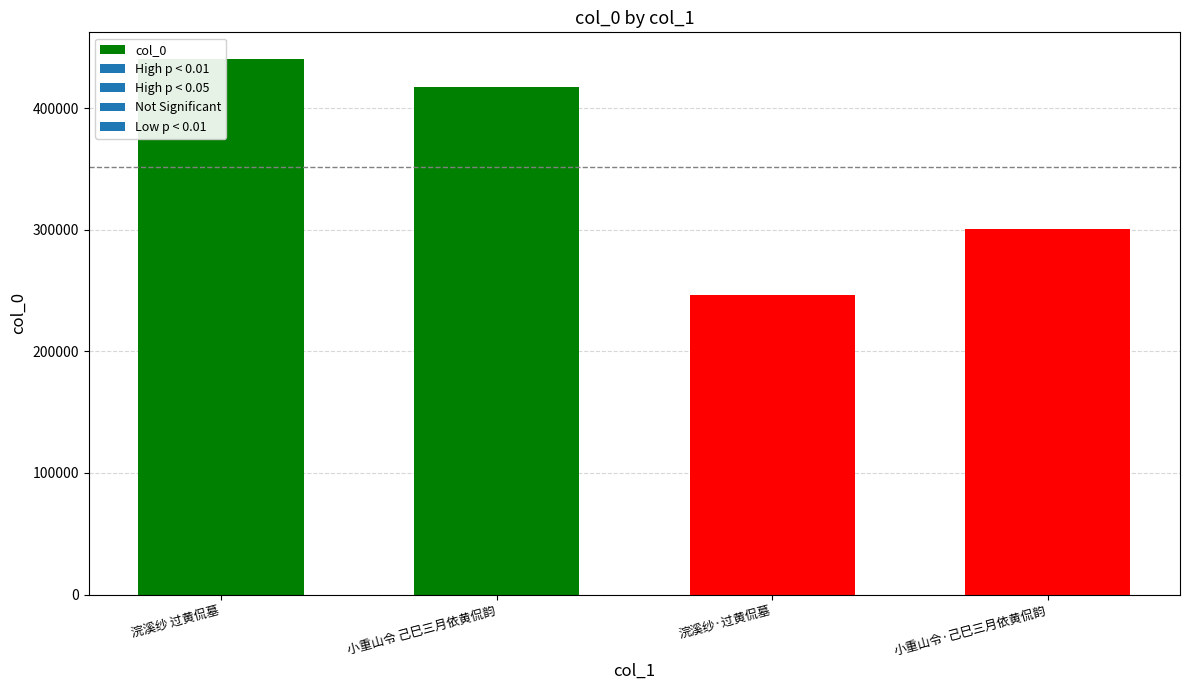

What is the difference between the second highest and minimum values?

171325